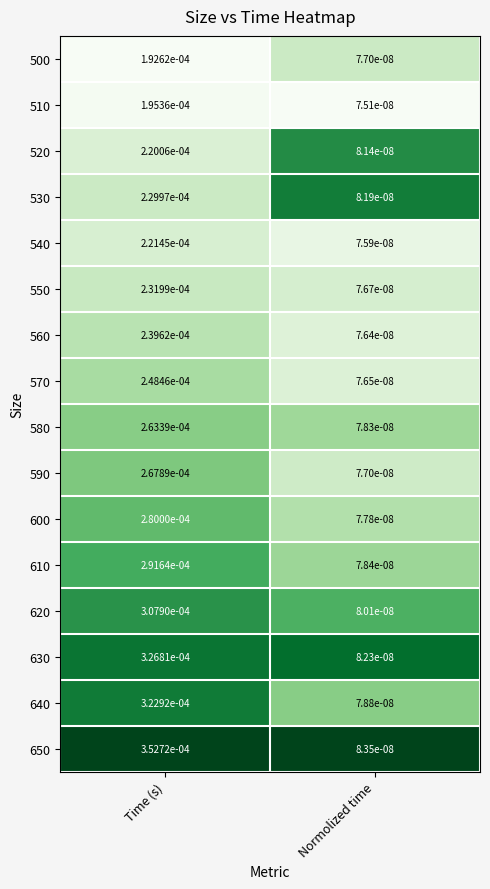

Rank the series by their maximum value, from highest to lowest.

650, 630, 640, 620, 610, 600, 590, 580, 570, 560, 550, 530, 540, 520, 510, 500